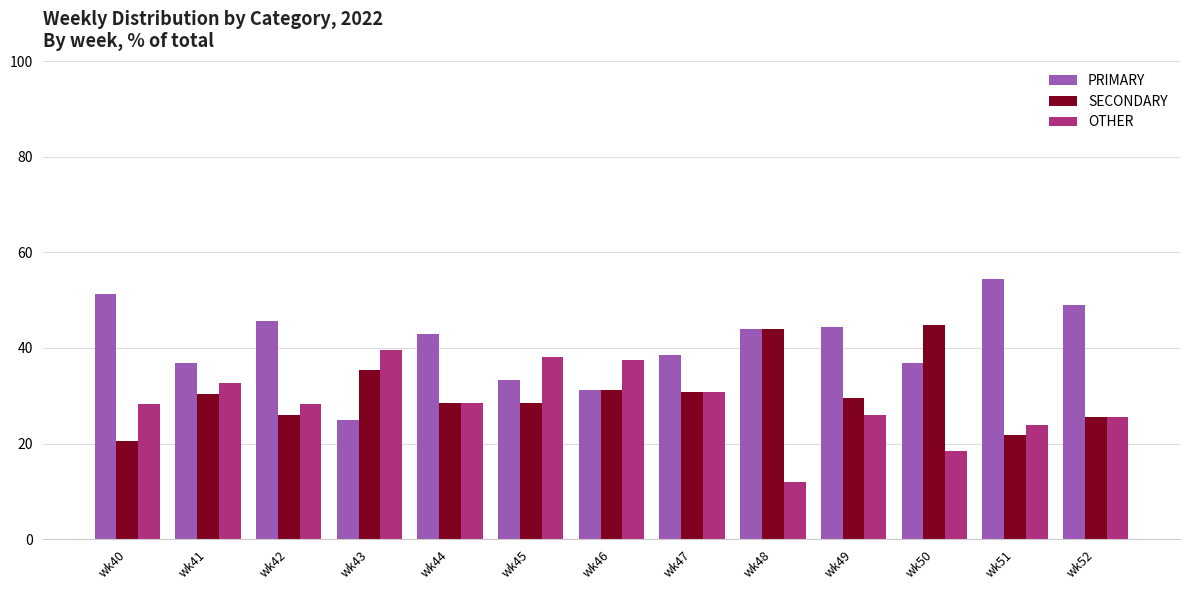

Which category has the lowest value across all series?

wk48